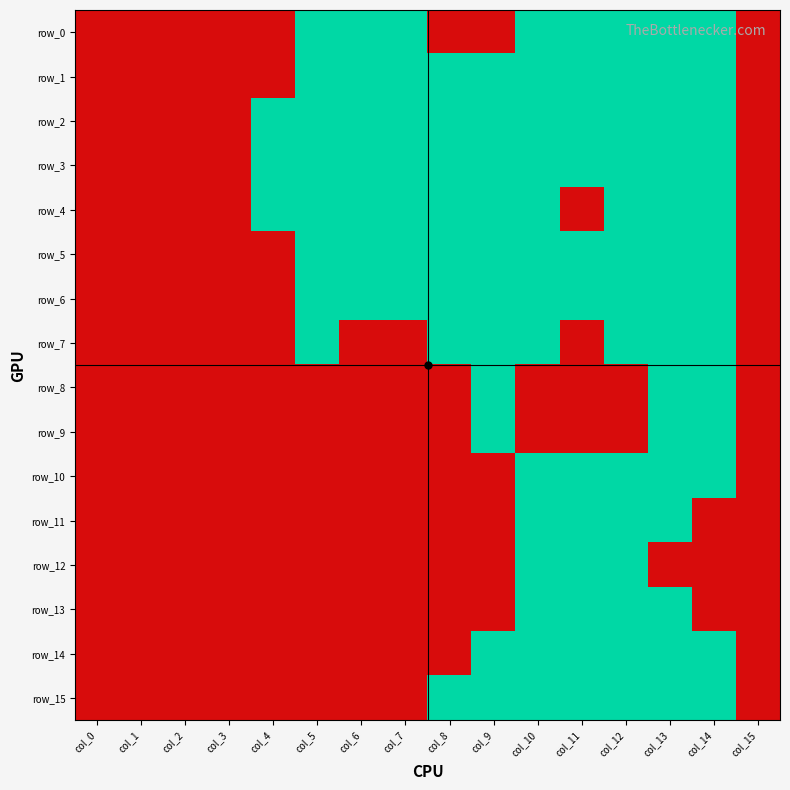

The row_8 series shows 0 at col_15. True or false?

False